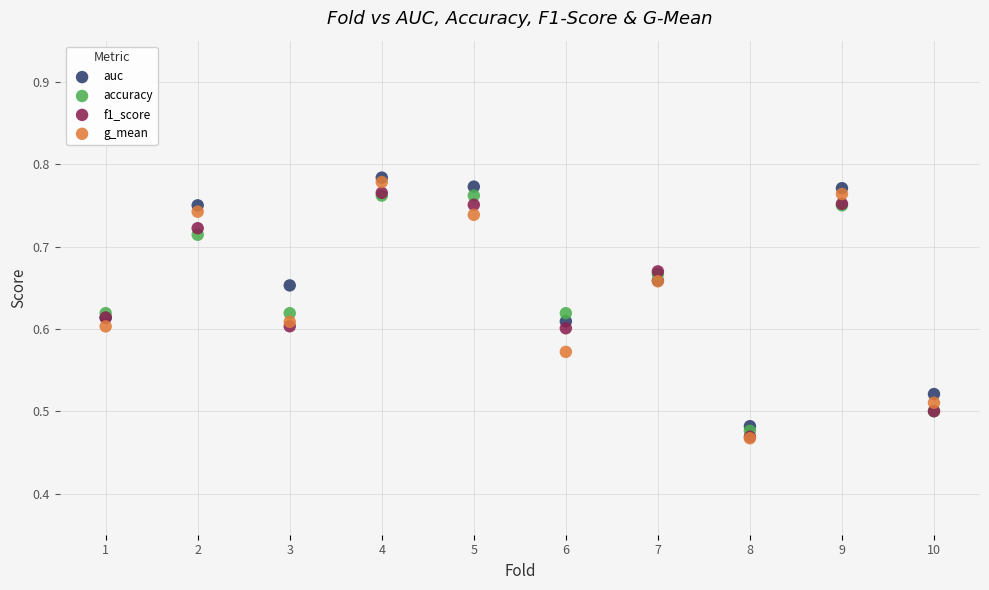

Which series reaches the maximum Y coordinate?

auc